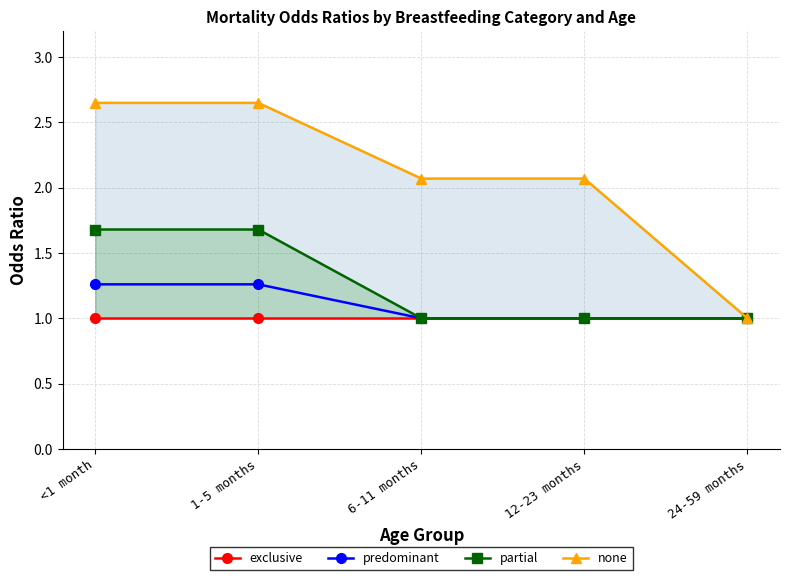

Which series has the widest spread of values?

none